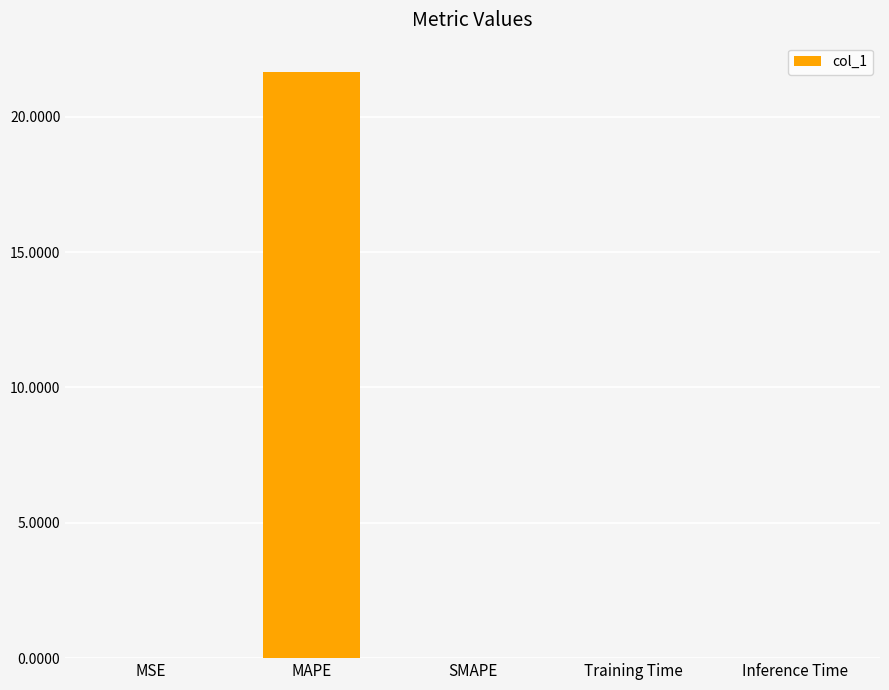

What is the sum of the values at MAPE and SMAPE?

21.7